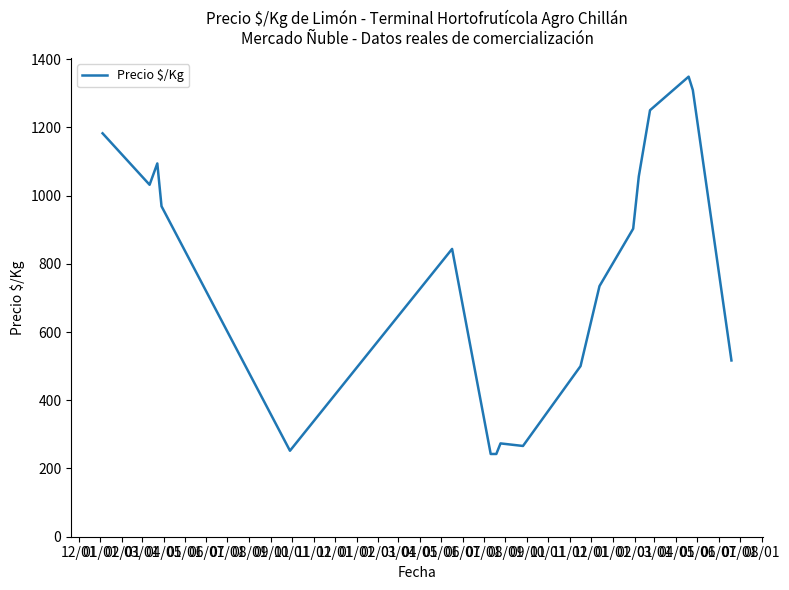

What is the maximum value shown in the chart?

1348.3